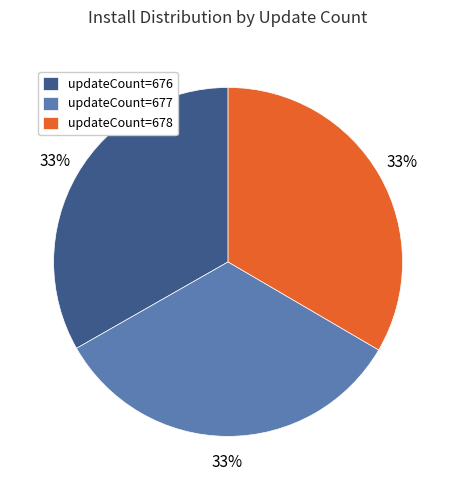

What percentage is the updateCount=676 slice, to the nearest percent?

33%